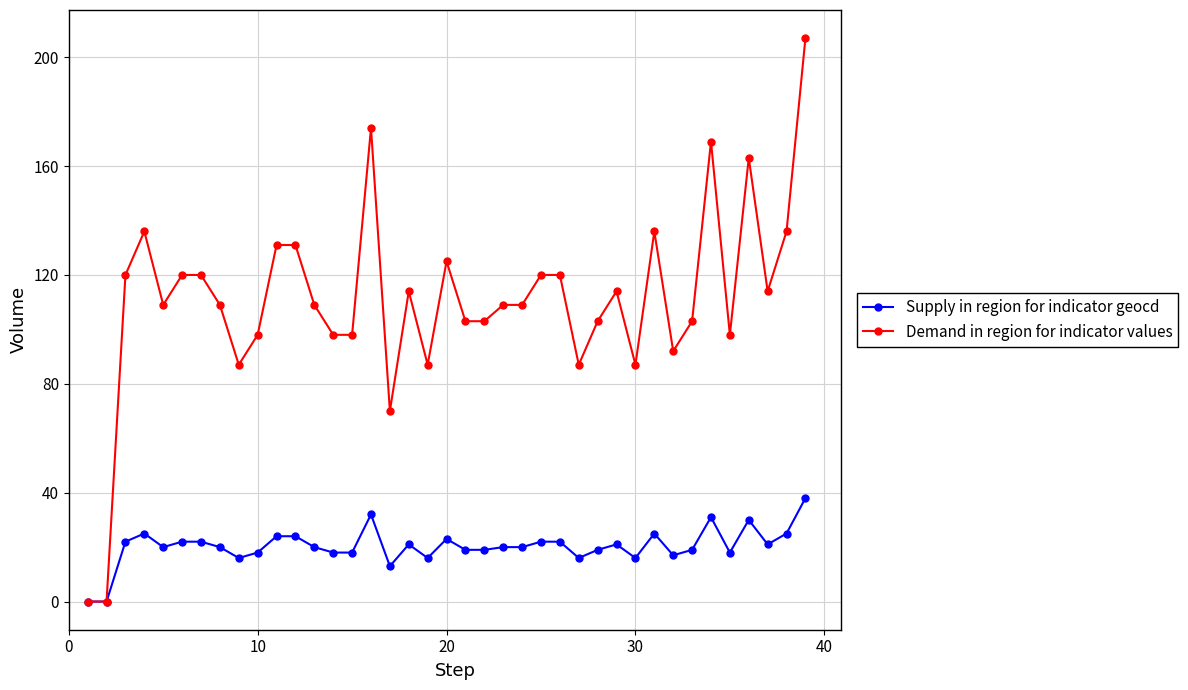

Which series has the largest range (max minus min)?

Demand in region for indicator values